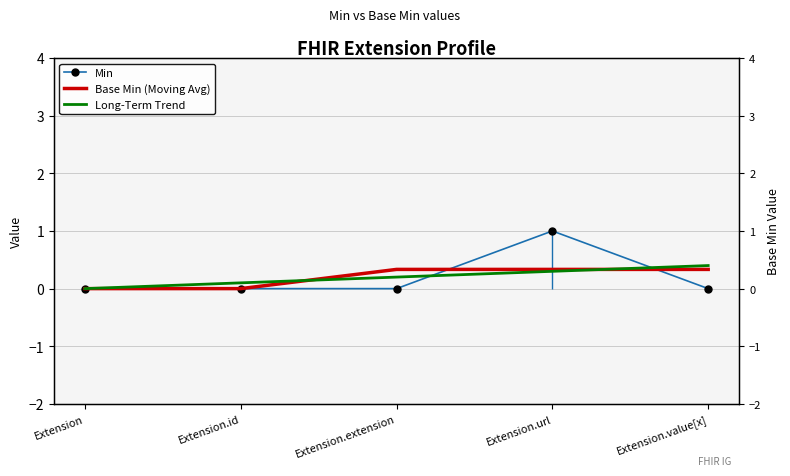

How many intersections are there between Min and Base Min (Moving Avg)?

2